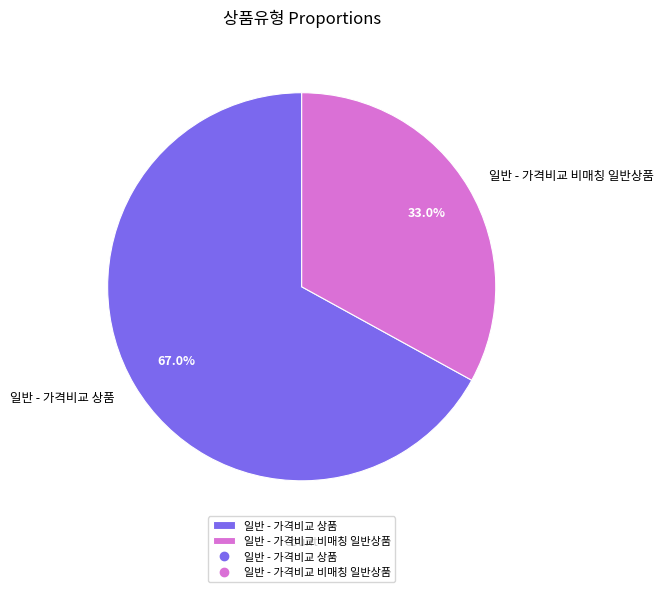

True or false: 일반 - 가격비교 상품 accounts for 67% of the total.

True